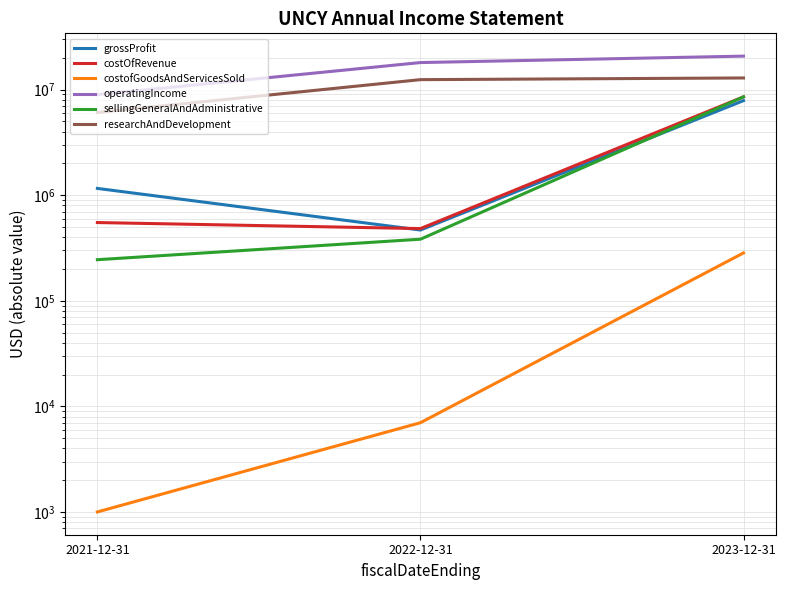

At how many categories does at least one series exceed 16712523?

2